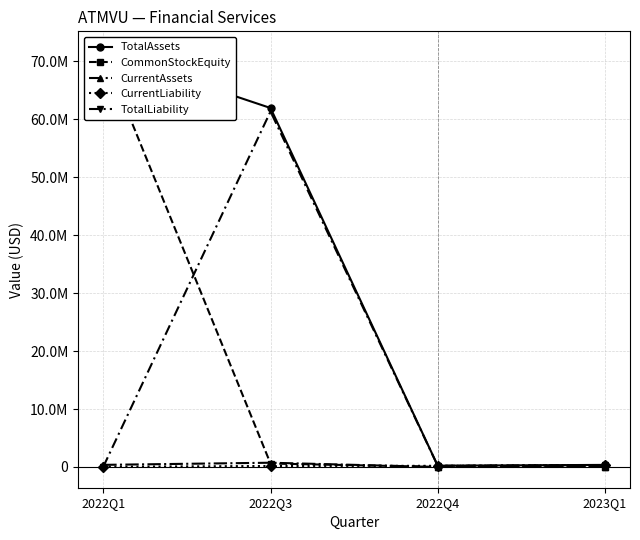

What is the difference between the second highest and minimum values in the CurrentLiability series?

160032